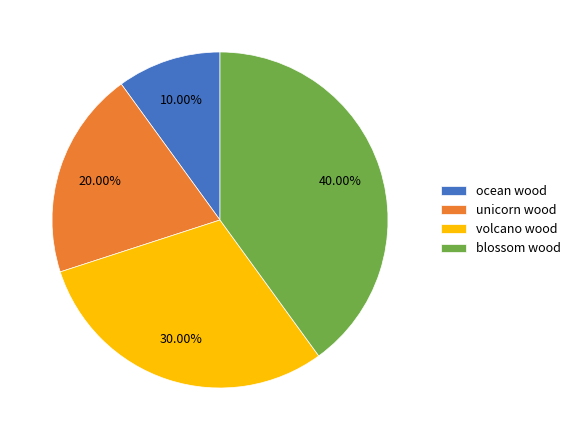

How many slices are in this pie chart?

4